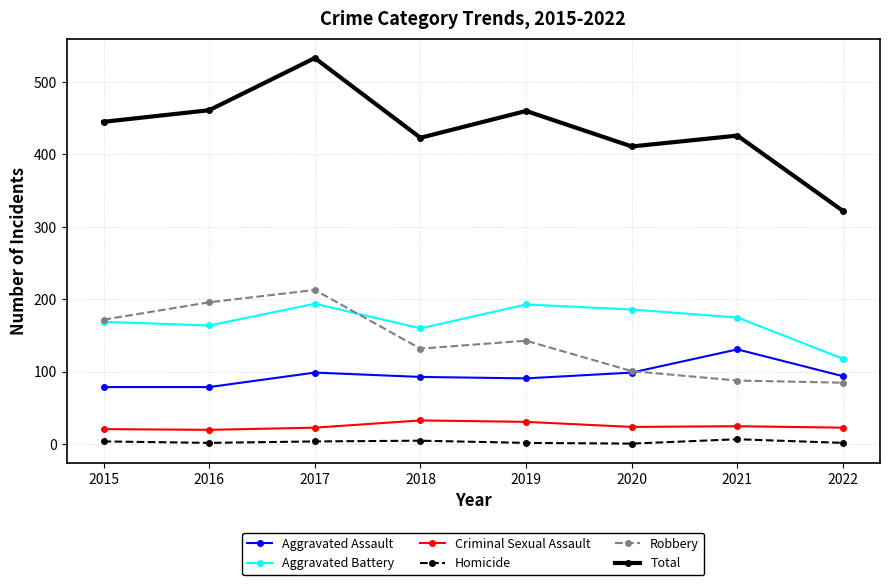

Rank the series by their maximum value, from lowest to highest.

Homicide, Criminal Sexual Assault, Aggravated Assault, Aggravated Battery, Robbery, Total